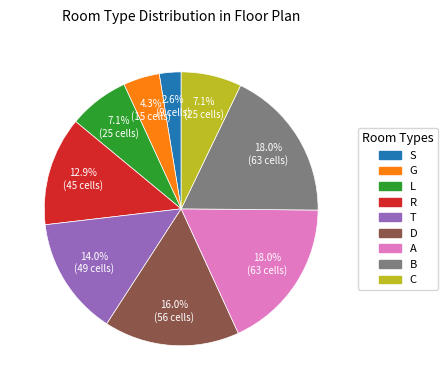

How much of the chart is everything except R?

87.1%